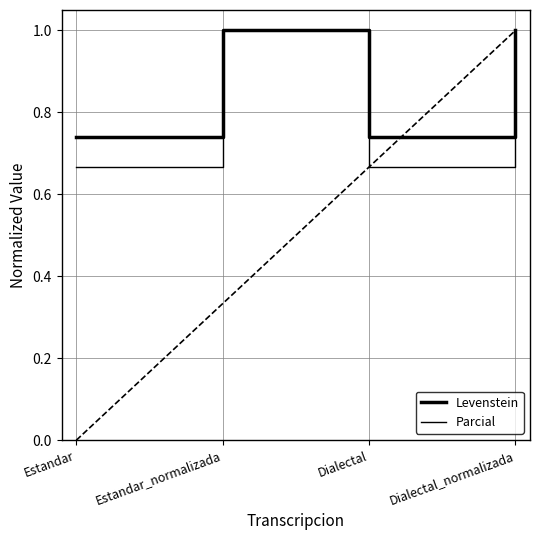

What is the average value of the Levenstein series?

0.9